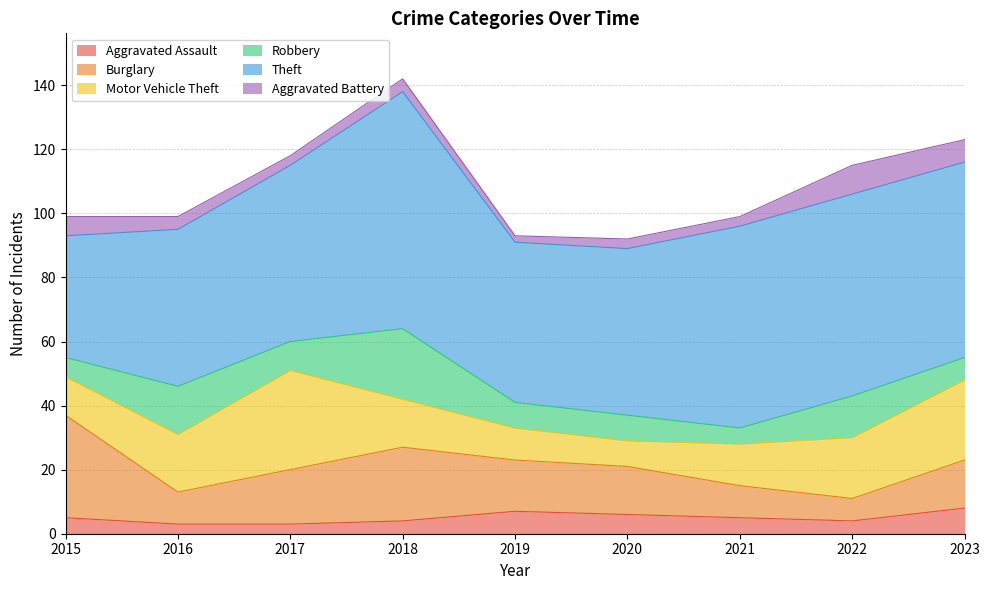

Reading right to left, transcribe all the data shown in this chart.

Aggravated Assault: 2023=8	2022=4	2021=5	2020=6	2019=7	2018=4	2017=3	2016=3	2015=5
Burglary: 2023=15	2022=7	2021=10	2020=15	2019=16	2018=23	2017=17	2016=10	2015=32
Motor Vehicle Theft: 2023=25	2022=19	2021=13	2020=8	2019=10	2018=15	2017=31	2016=18	2015=12
Robbery: 2023=7	2022=13	2021=5	2020=8	2019=8	2018=22	2017=9	2016=15	2015=6
Theft: 2023=61	2022=63	2021=63	2020=52	2019=50	2018=74	2017=55	2016=49	2015=38
Aggravated Battery: 2023=7	2022=9	2021=3	2020=3	2019=2	2018=4	2017=3	2016=4	2015=6